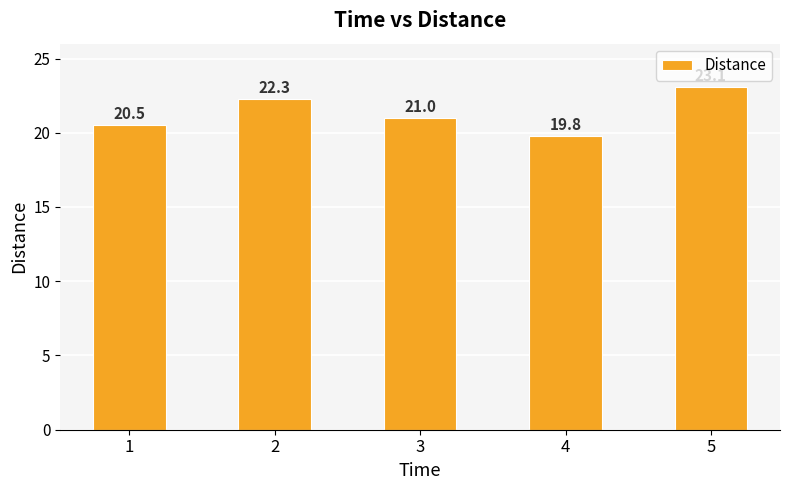

How many data points are less than 21?

2